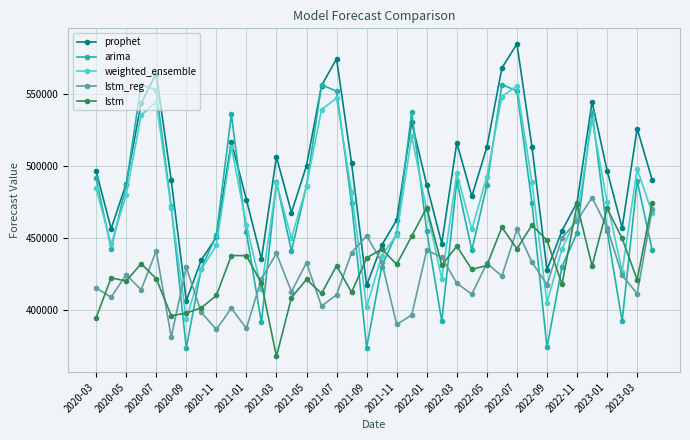

What is the sum of all lstm values?

16366996.5